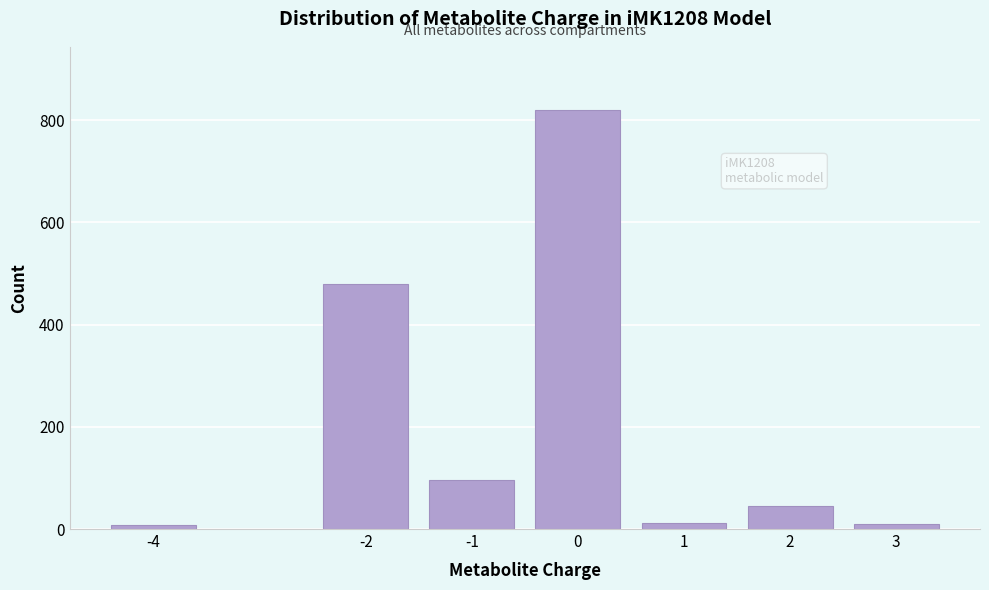

What is the change in value from 0 to 2?

-775